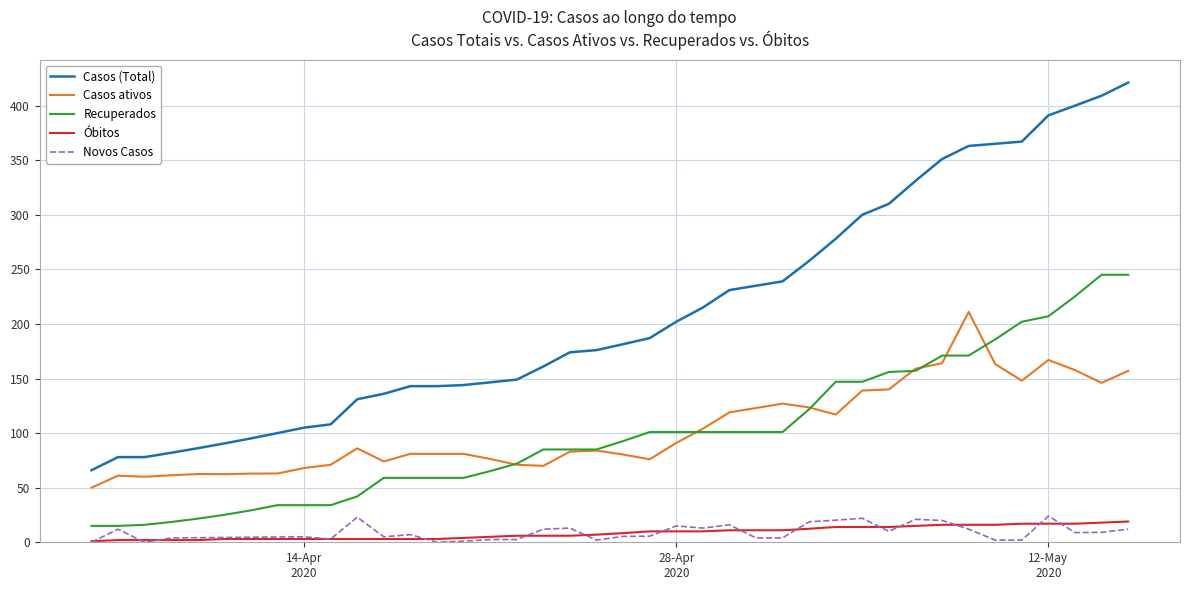

True or false: Recuperados and Óbitos intersect in this chart.

False